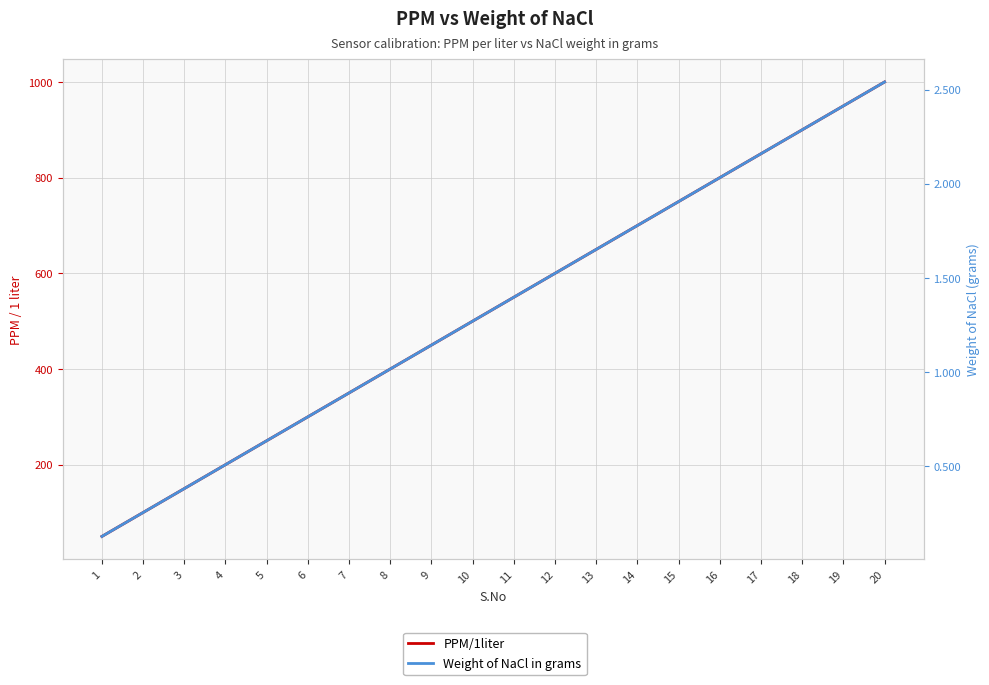

The value of PPM/1liter at 18 is 1556.5. True or false?

False